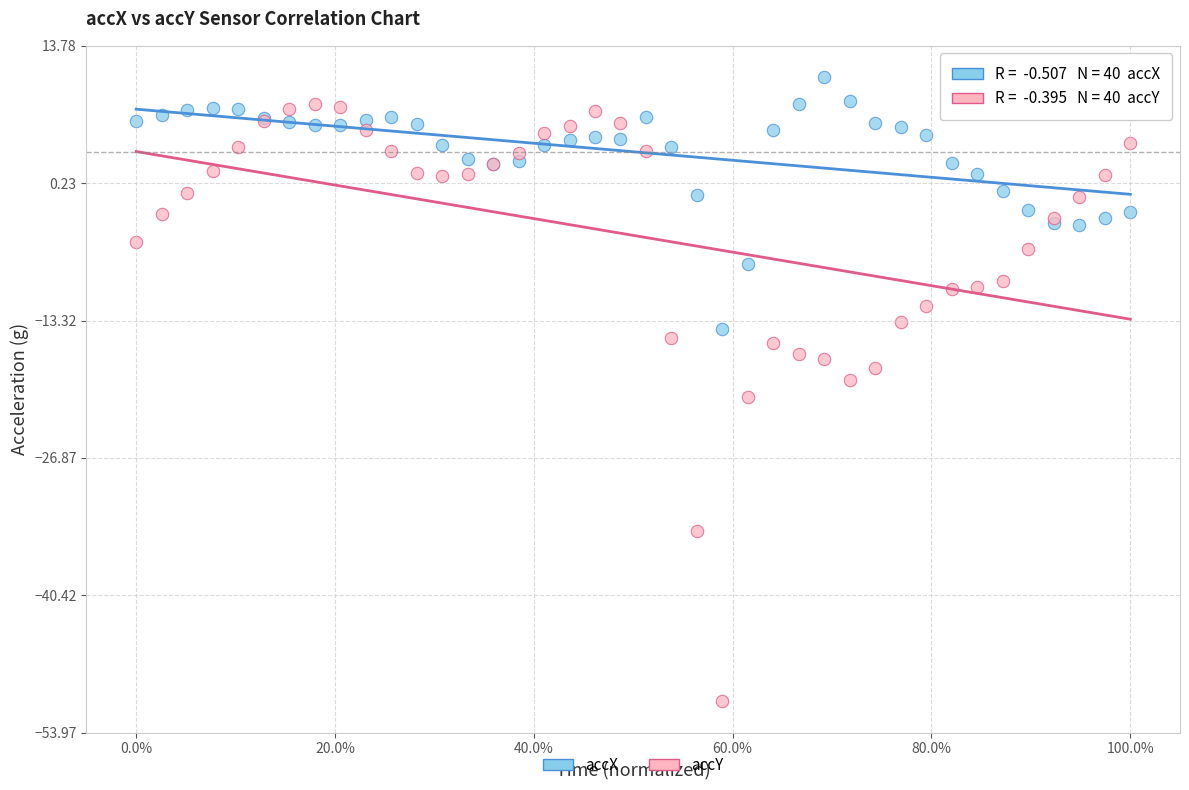

What is the X range (max minus min) for the scatter plot?

1.0